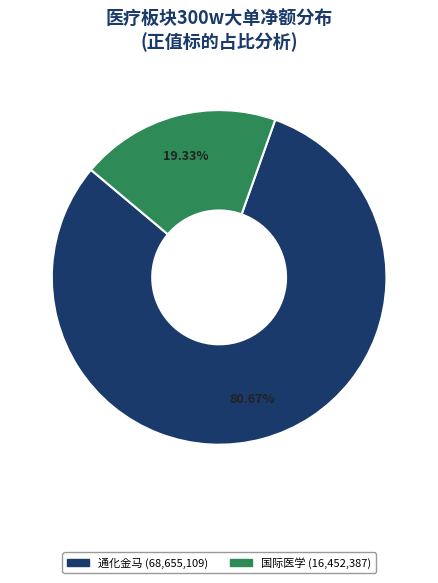

Is there a majority slice in this chart?

Yes